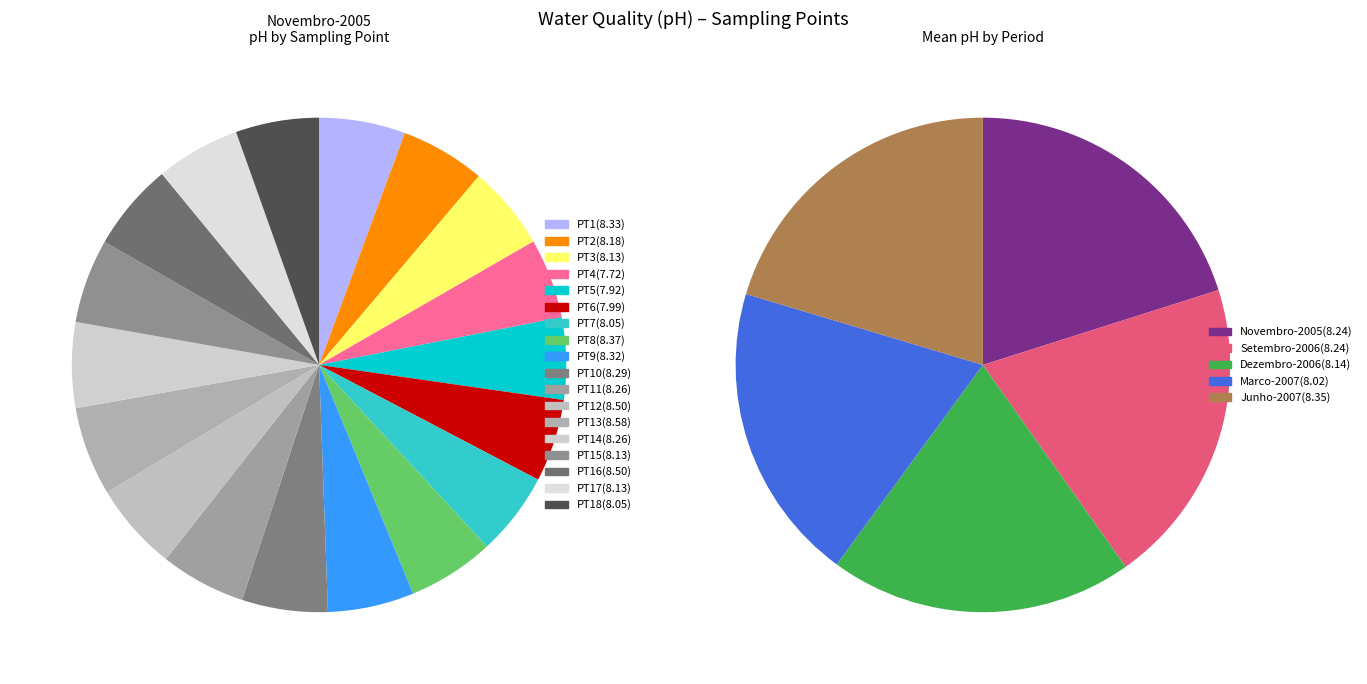

Is it true that PT1 is 17% of the pie?

False